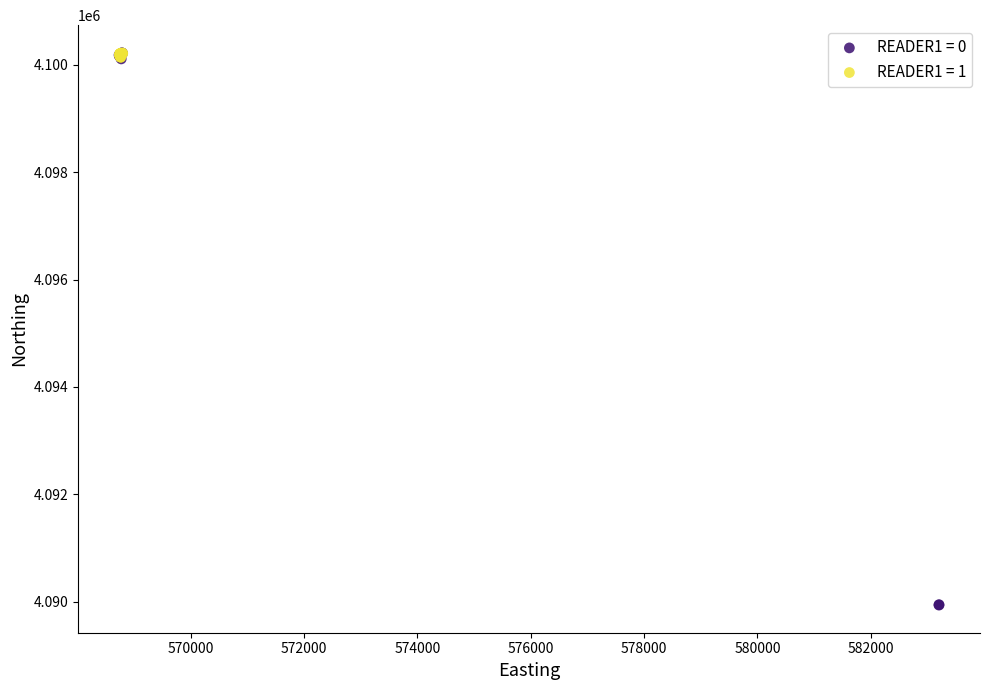

Which series has the widest spread of Y values?

READER1 = 0